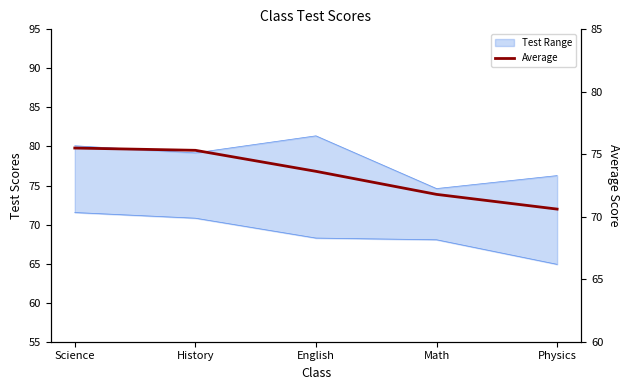

How many lines are shown in the chart?

1